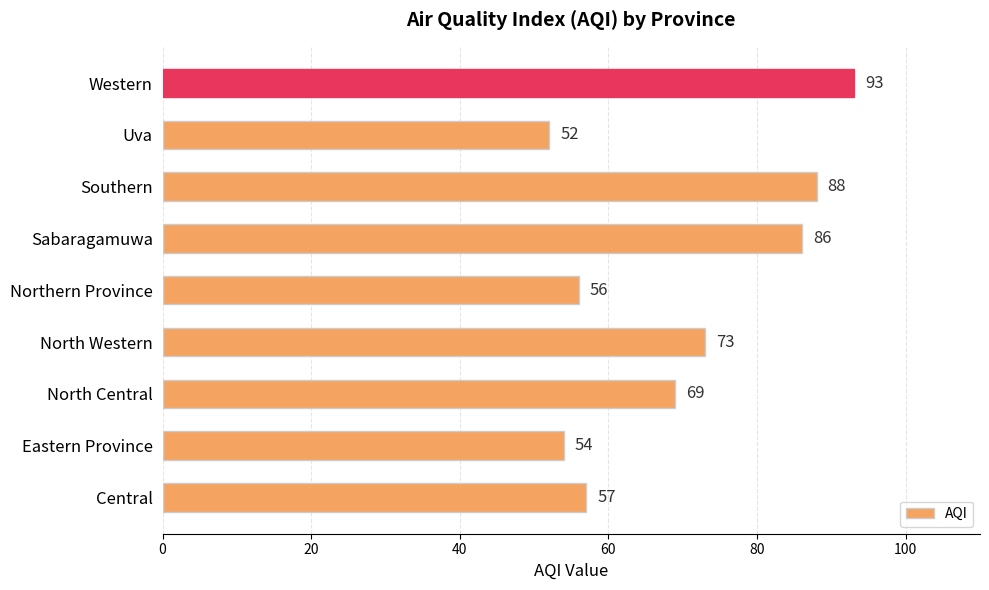

Does the chart contain stacked bars?

No